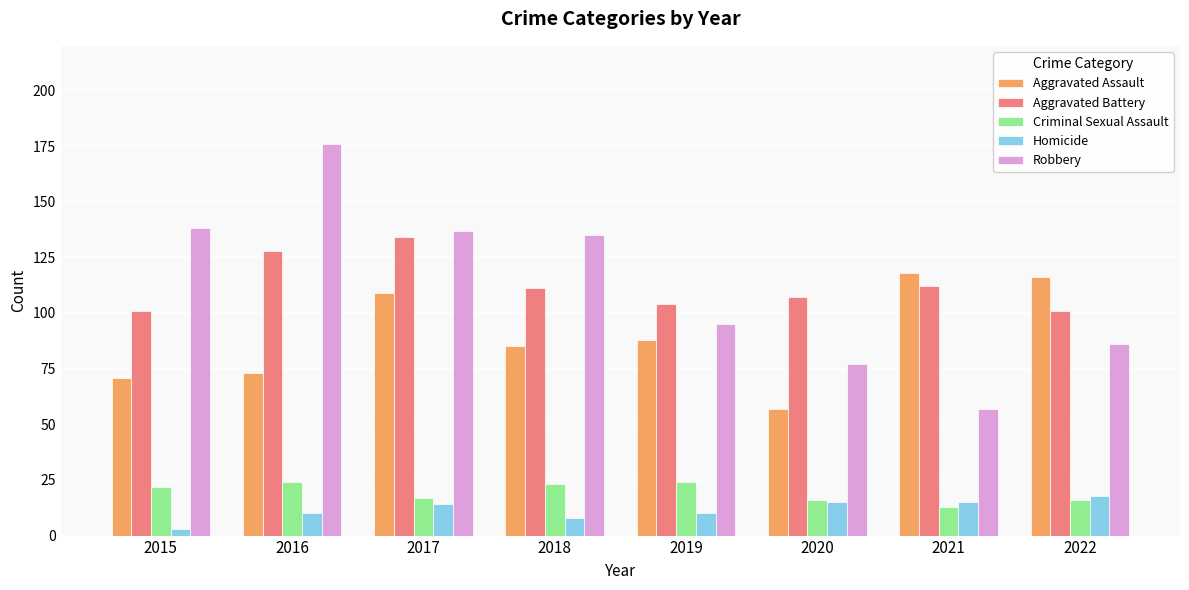

At which label is Aggravated Assault closest to 87?

2019